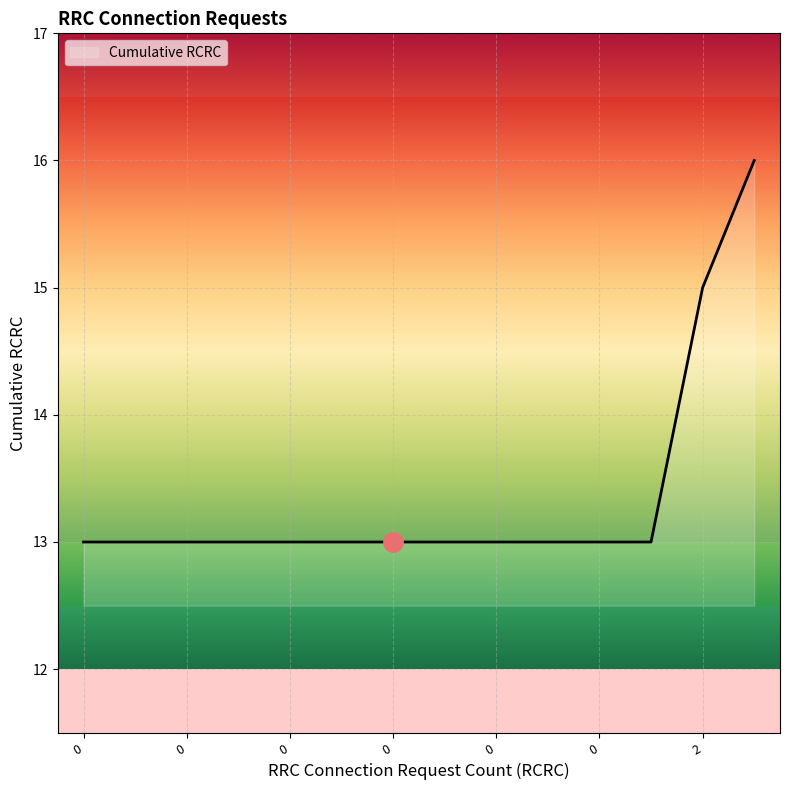

How many categories are shown in the chart?

14